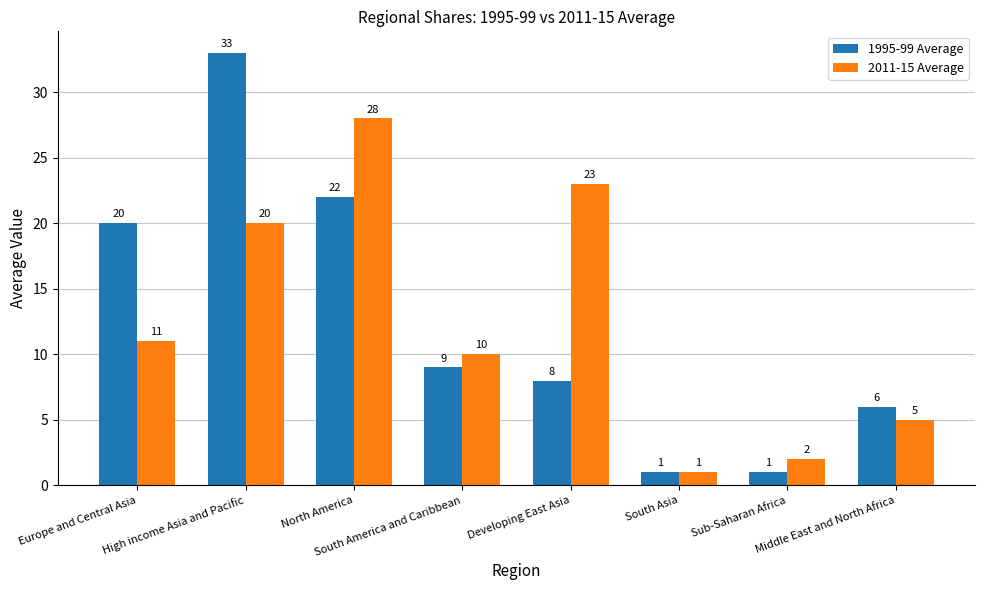

Which series has the widest spread of values?

1995-99 Average